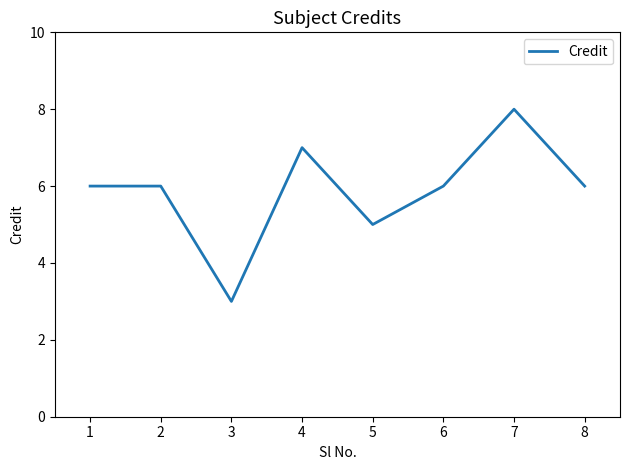

The value at 3 is 3. True or false?

True